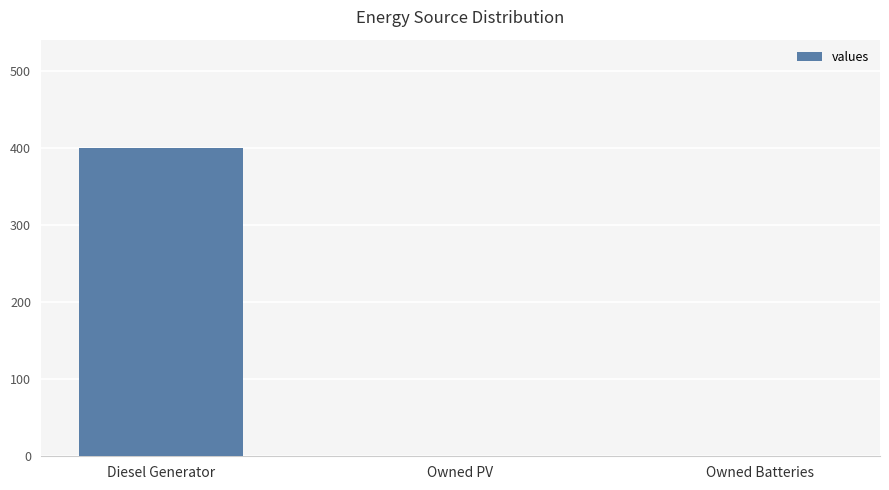

Between Diesel Generator and Owned Batteries, which is larger?

Diesel Generator